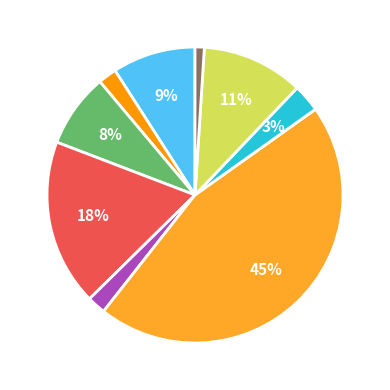

Does any single category account for the majority?

No